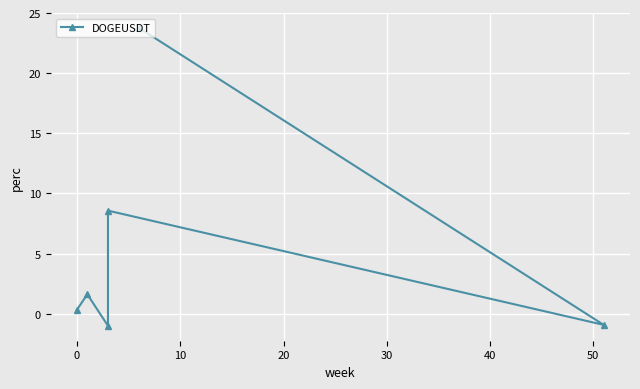

How many categories are shown in the chart?

6